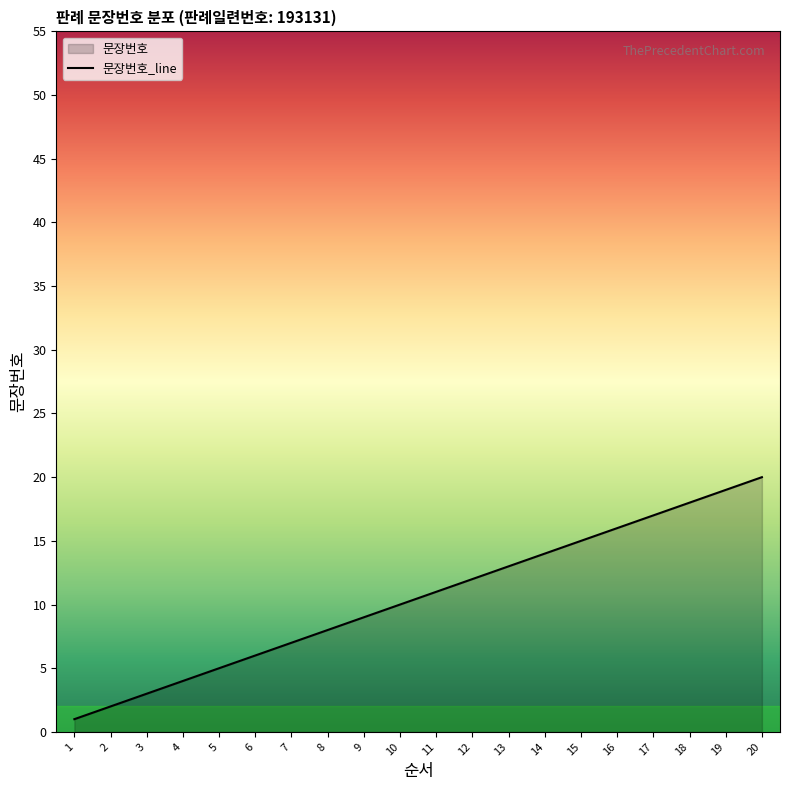

Which label corresponds to the largest value in the chart?

20